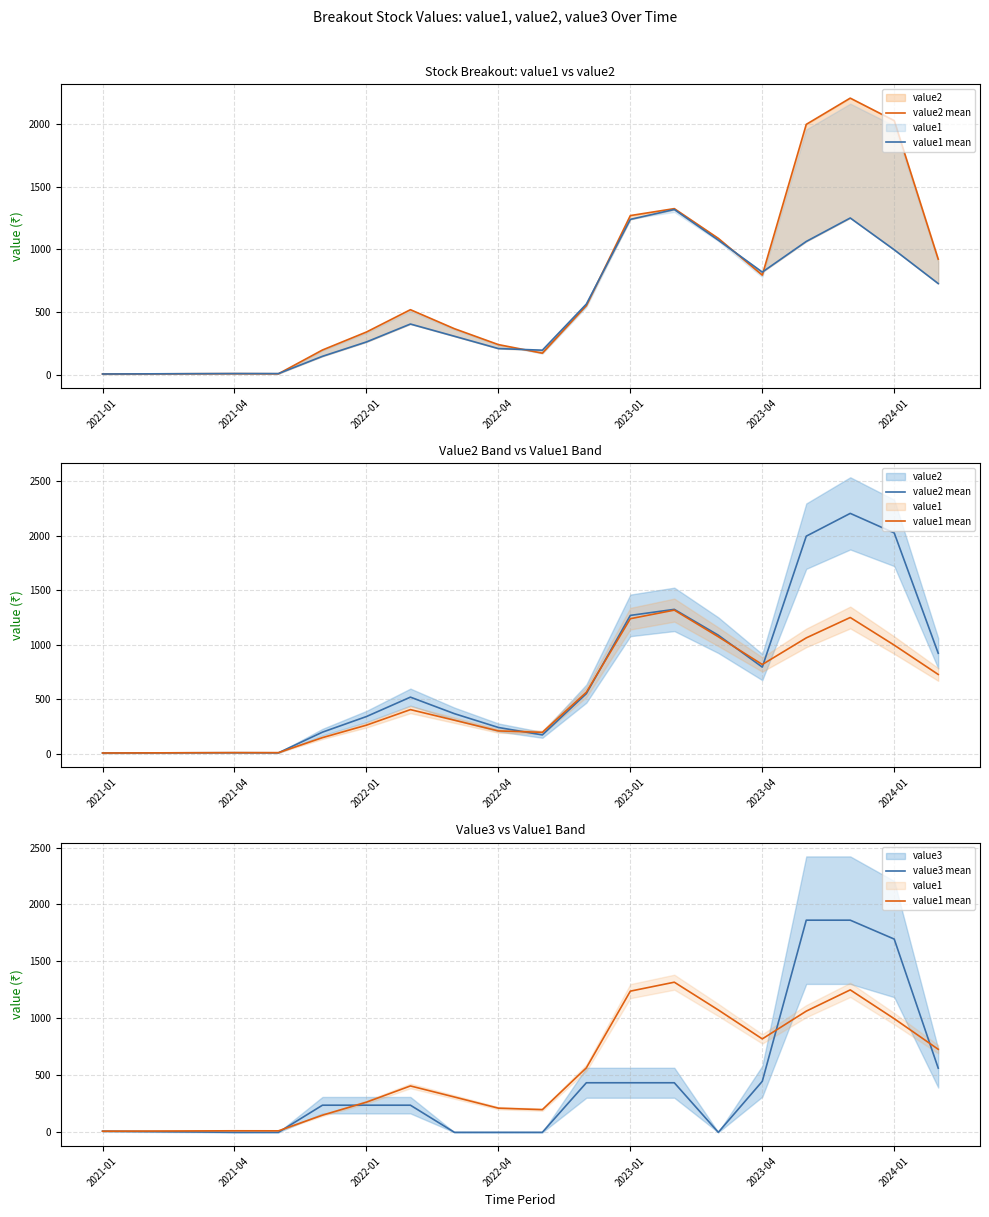

How many values in the value3 mean series exceed 238?

8